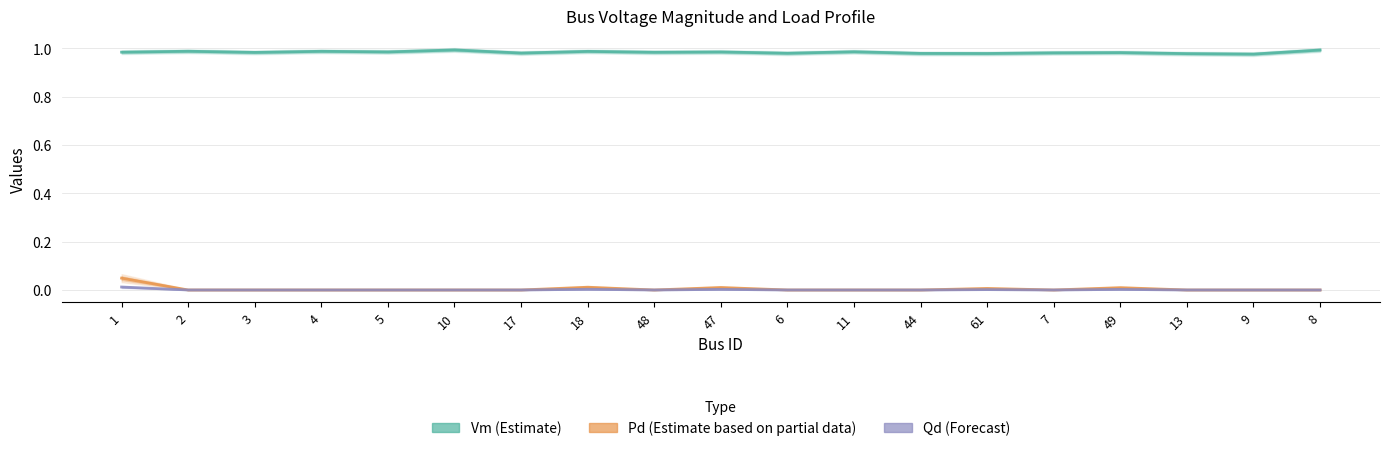

At which category does Pd reach its first local valley?

48